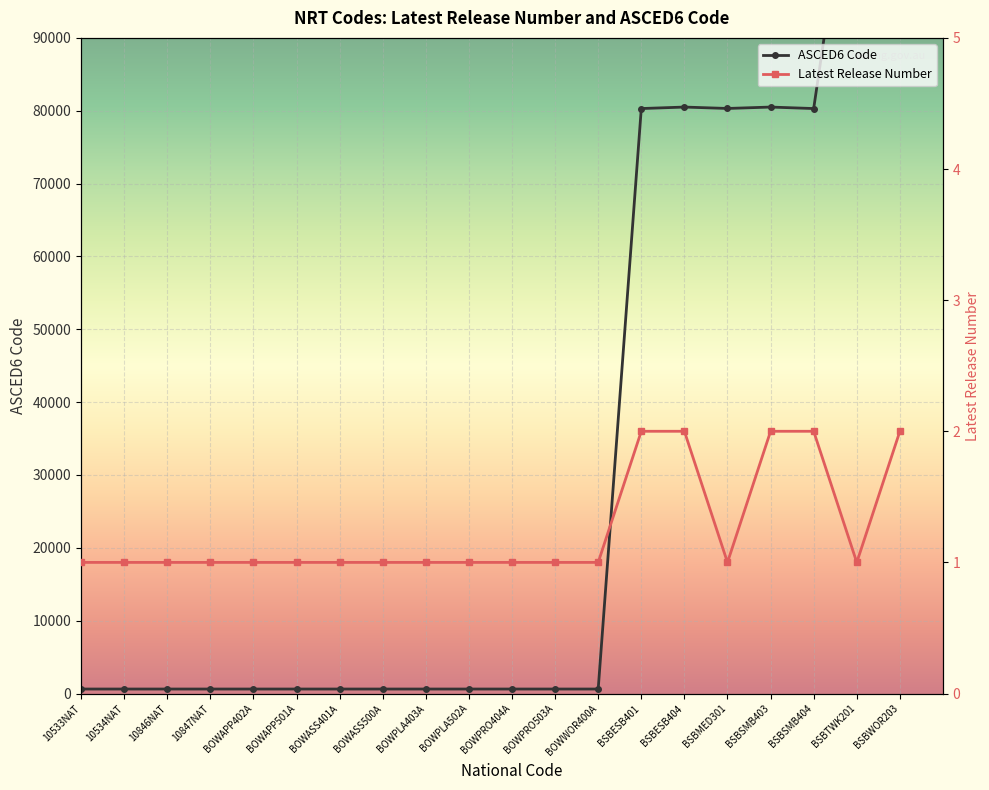

Is this an area chart (filled region under the line)?

No